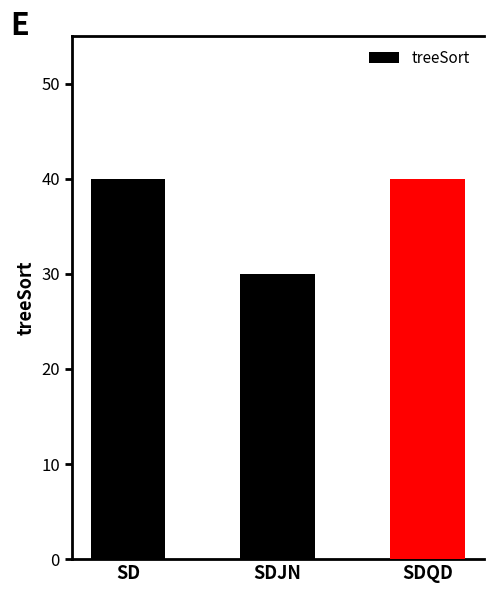

Which has a higher value, SDJN or SDQD?

SDQD